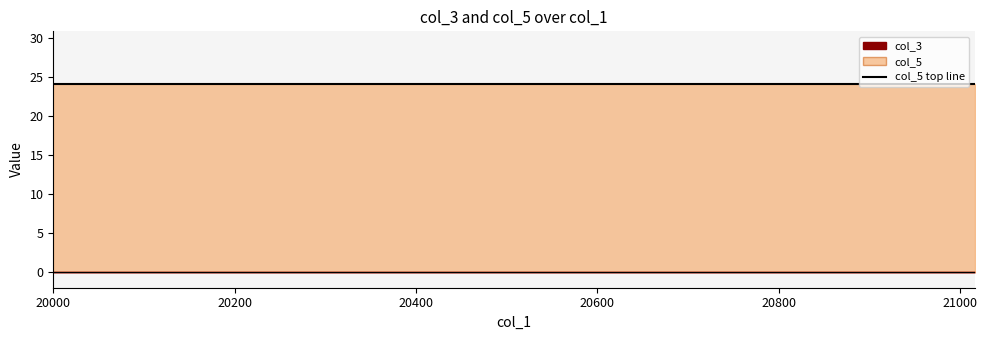

Reading left to right, extract all data points from this chart.

col_3: 20000=0	20002=0	20004=0	20006=0	20008=0	20010=0	20012=0	20014=0	20016=0	20018=0	20020=0	20022=0	20024=0	20026=0	20028=0	20030=0	20032=0	20034=0	20036=0	20038=0	20040=0	20042=0	20044=0	20046=0	20048=0	20050=0	20052=0	20054=0	20058=0	20060=0	21000=0	21002=0	21004=0	21006=0	21008=0	21010=0	21012=0	21014=0	21016=0
col_5: 20000=24	20002=24	20004=24	20006=24	20008=24	20010=24	20012=24	20014=24	20016=24	20018=24	20020=24	20022=24	20024=24	20026=24	20028=24	20030=24	20032=24	20034=24	20036=24	20038=24	20040=24	20042=24	20044=24	20046=24	20048=24	20050=24	20052=24	20054=24	20058=24	20060=24	21000=24	21002=24	21004=24	21006=24	21008=24	21010=24	21012=24	21014=24	21016=24